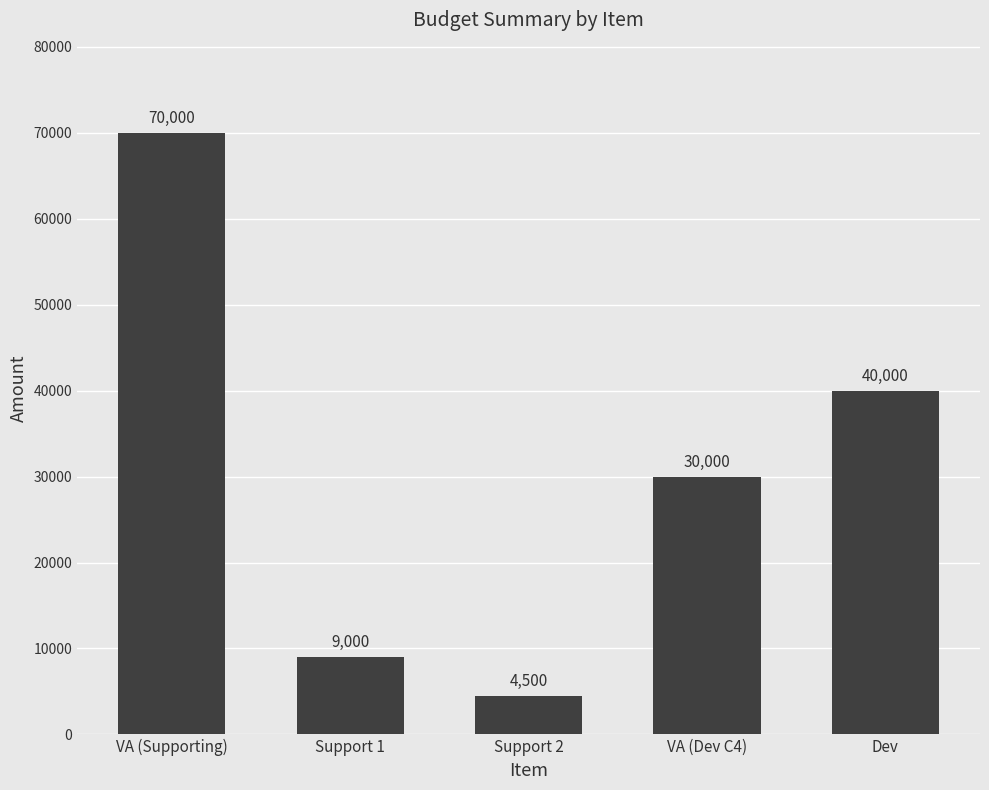

What position from the right is VA (Dev C4)?

2